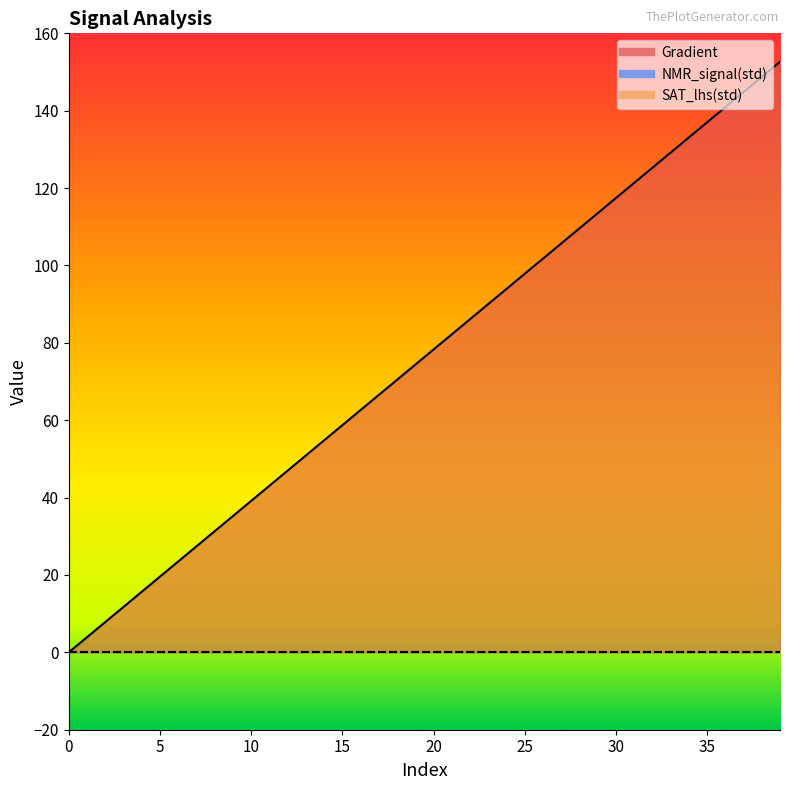

True or false: Gradient and SAT_lhs(std) cross at least once.

False